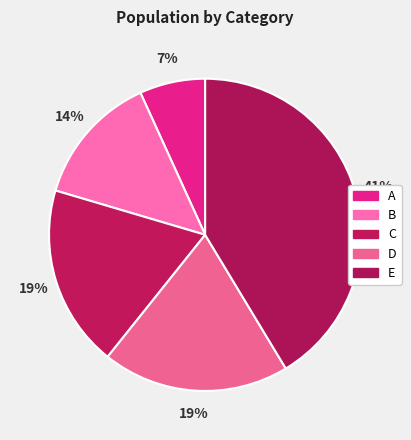

Combined, do A and D account for over 50%?

No